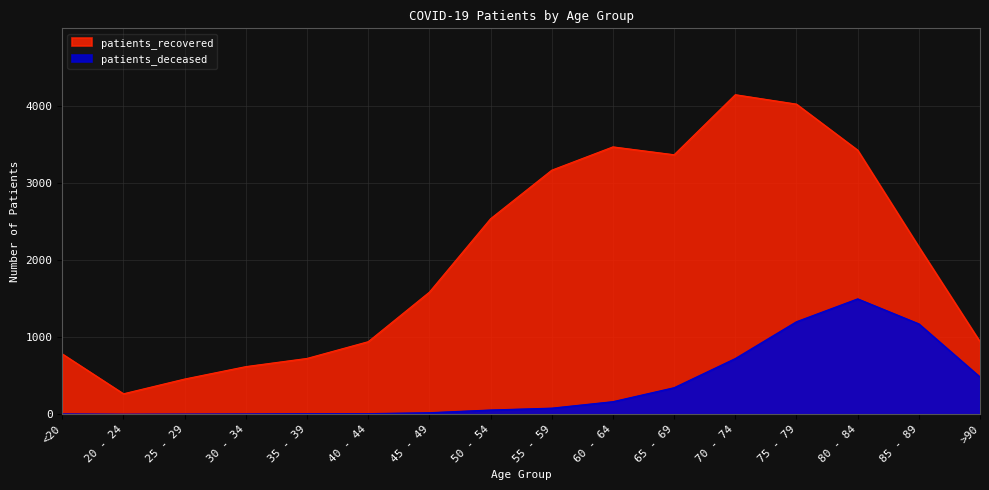

What is the total value across all series at <20?

785